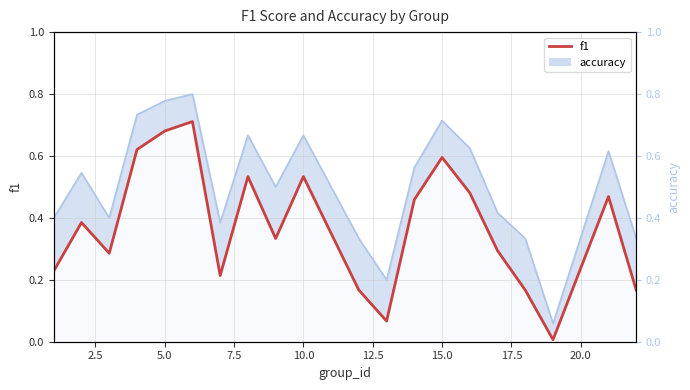

What is the maximum value shown in the chart?

0.7